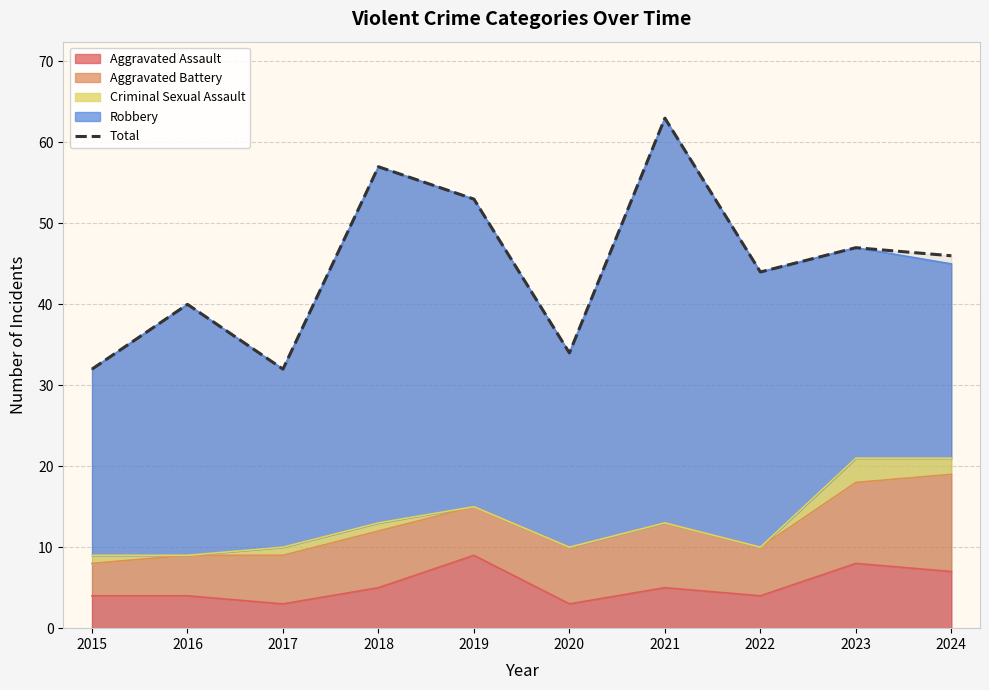

Reading right to left, what are all the values shown in this chart?

2024=46	2023=47	2022=44	2021=63	2020=34	2019=53	2018=57	2017=32	2016=40	2015=32